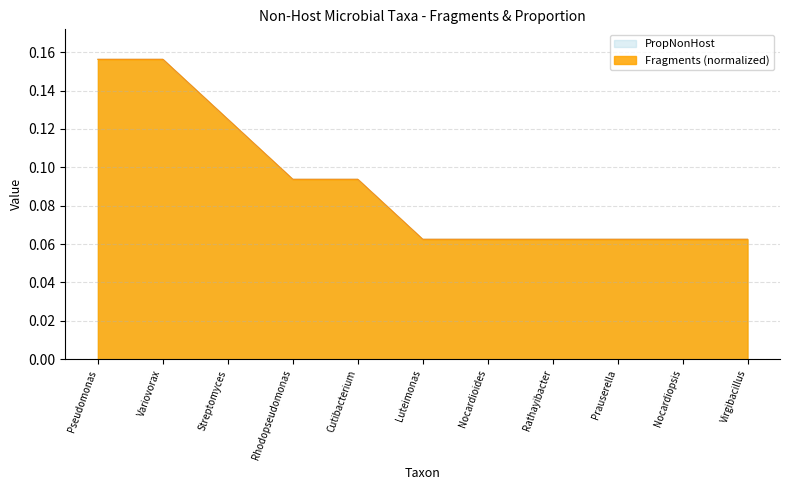

What is the difference between the Fragments values at Variovorax and Rhodopseudomonas?

0.1